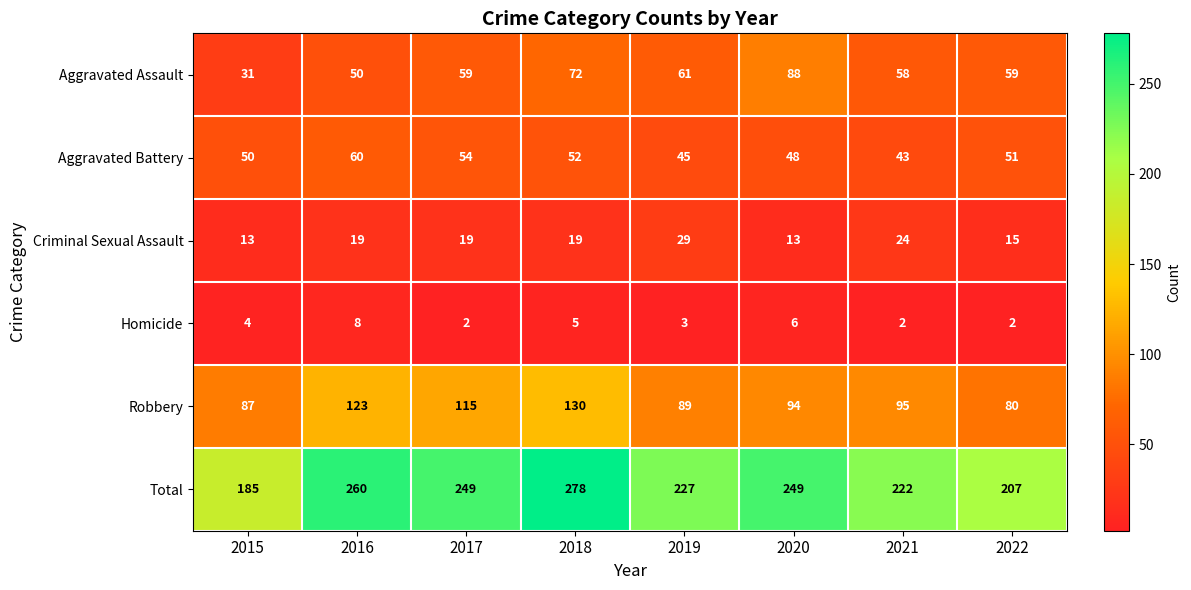

What value does the Criminal Sexual Assault series have at 2021?

24